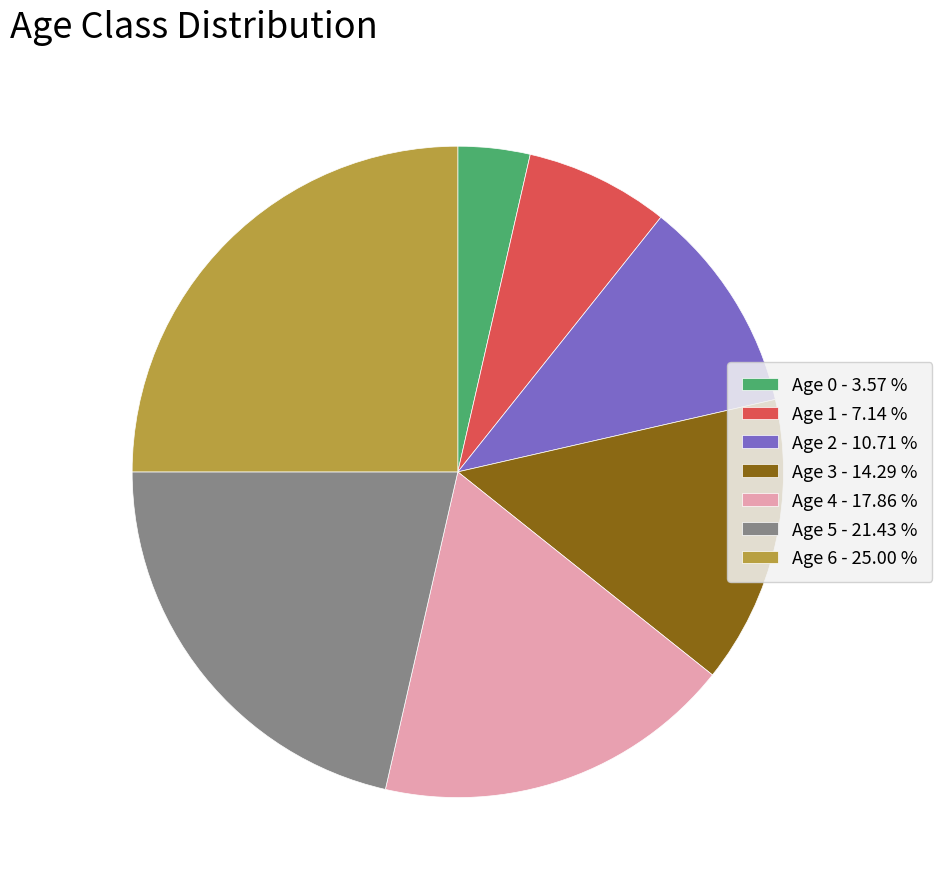

Which slice is the smallest?

Age 0